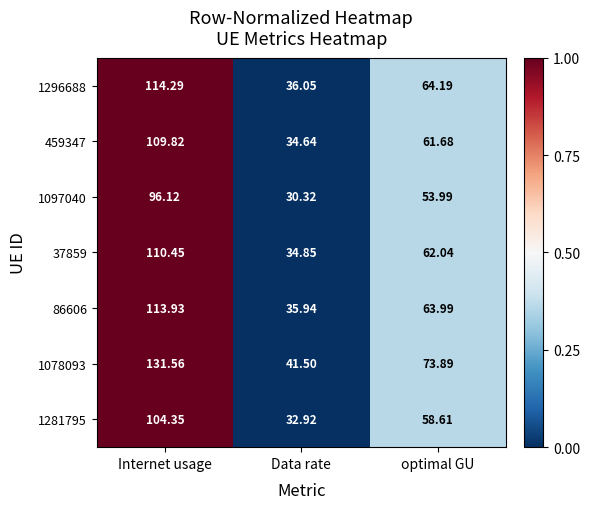

How many categories are shown in the chart?

3